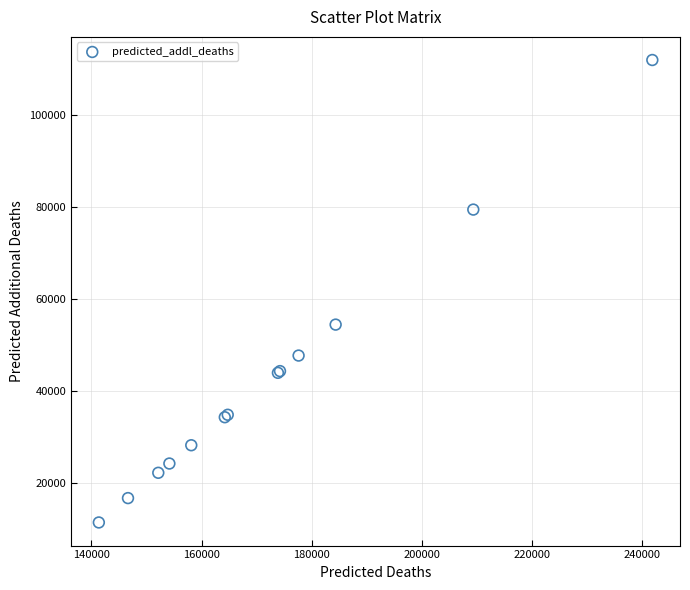

What Y value in the scatter plot is closest to 61647?

54396.0